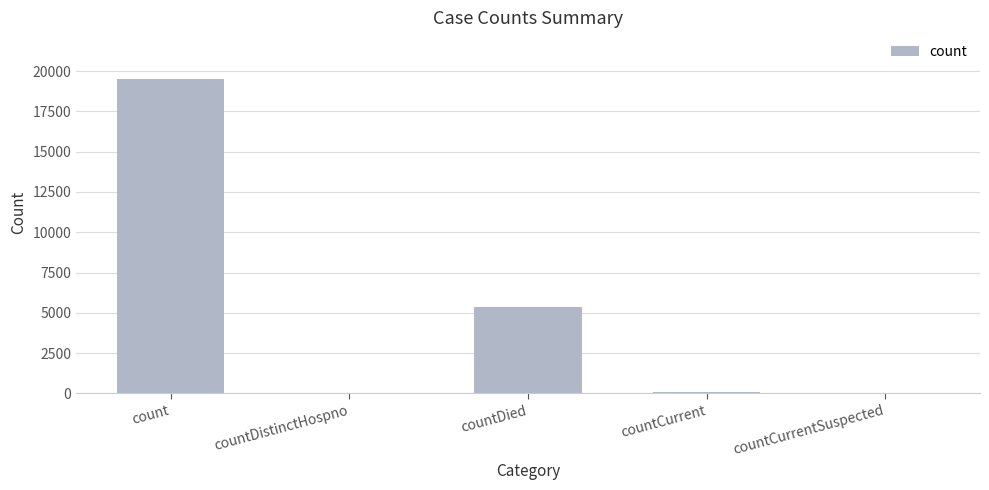

What is the maximum value shown in the chart?

19489